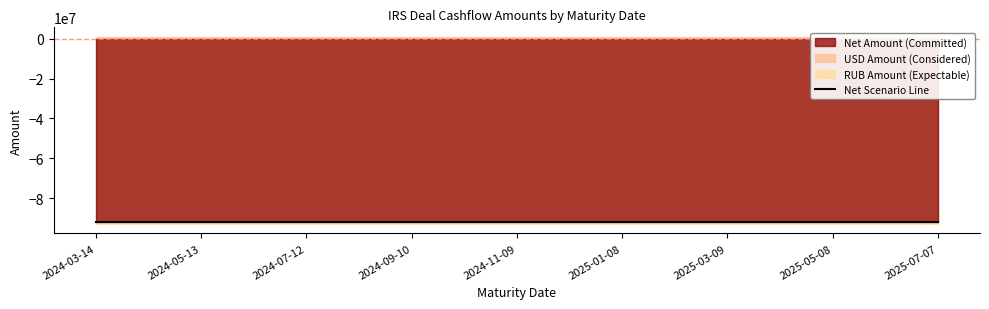

What is the lowest value of the RUB_amt series?

-93000000